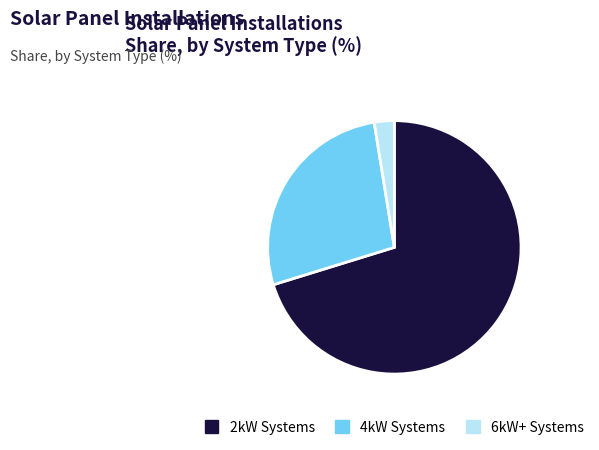

What is the ratio of the value at 4kW Systems to the value at 6kW+ Systems?

10.7